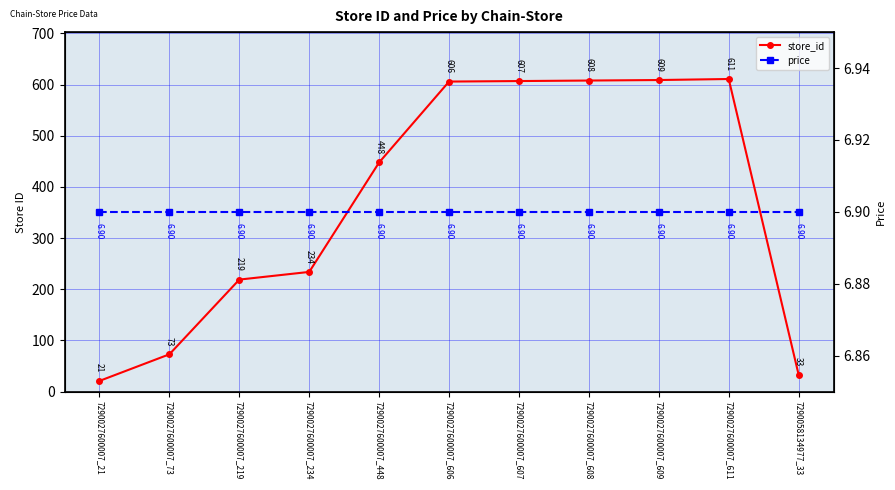

What is the sum of all store_id values?

4069.0